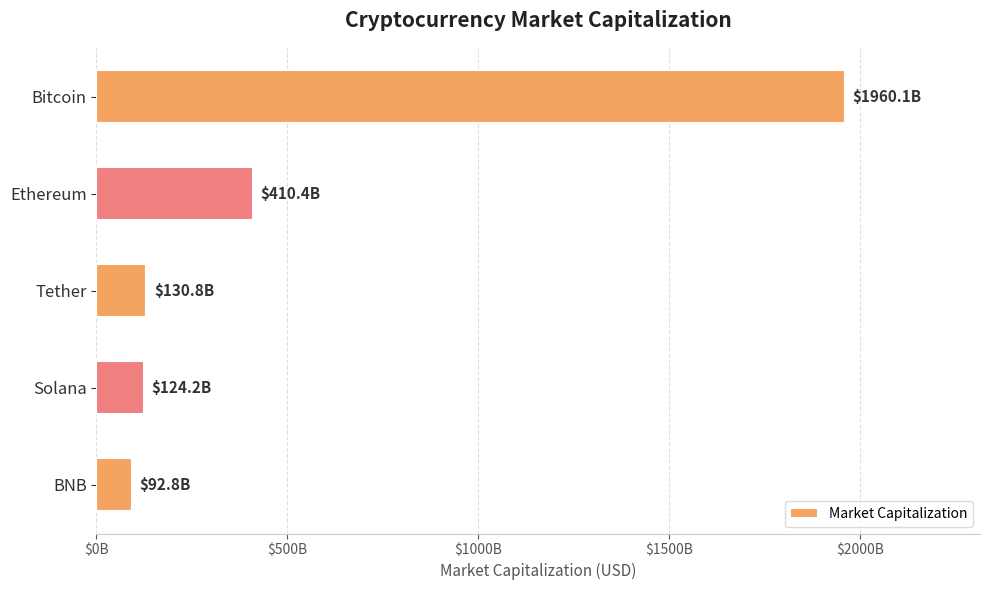

Does the chart contain any negative values?

No